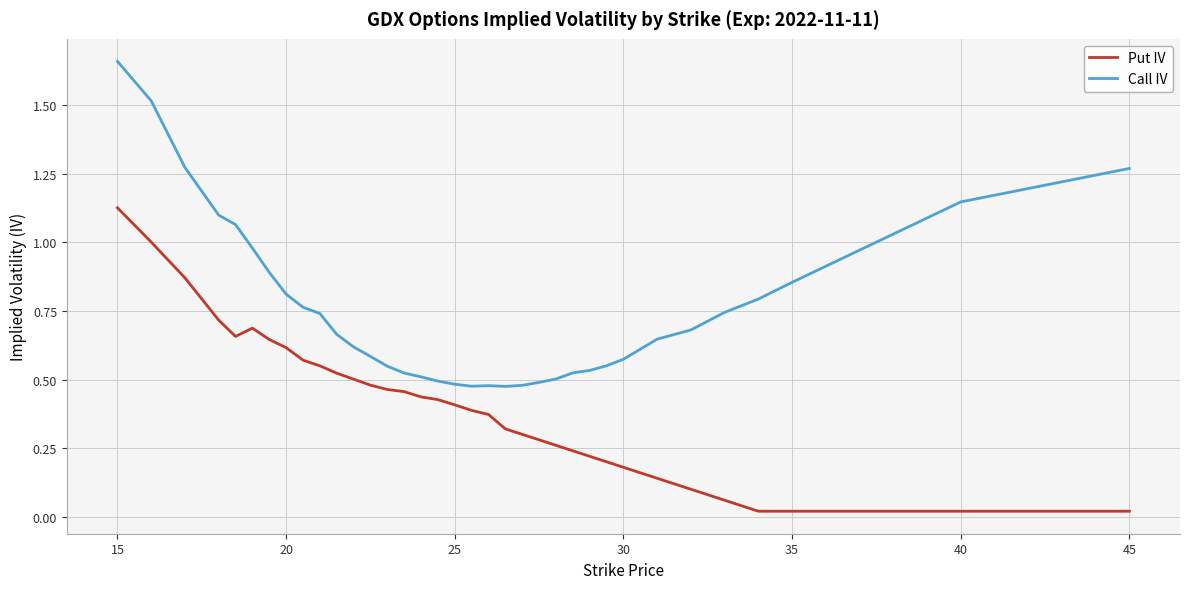

At which label does Call IV reach its peak?

15